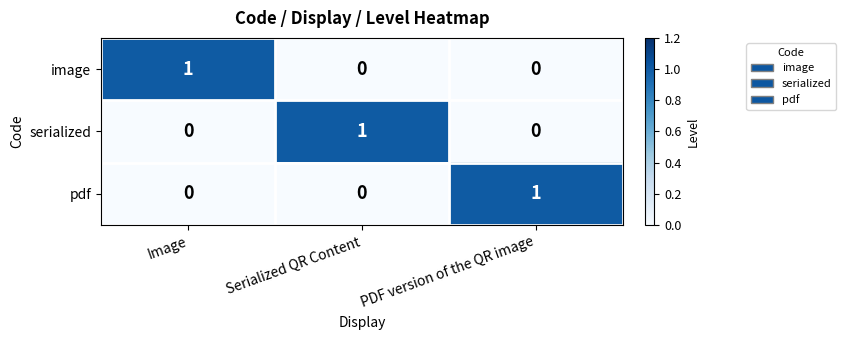

Reading right to left, extract all data points from this chart.

image: 0	0	1
serialized: 0	1	0
pdf: 1	0	0